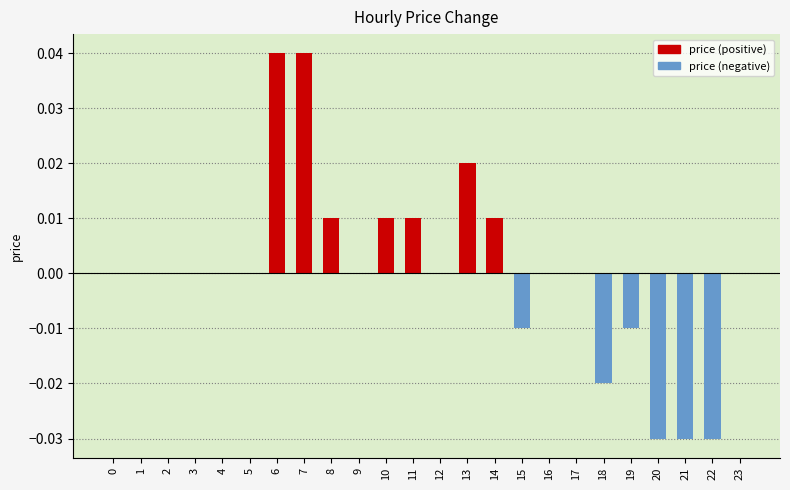

The chart shows a value of 0.0 at 11. True or false?

False